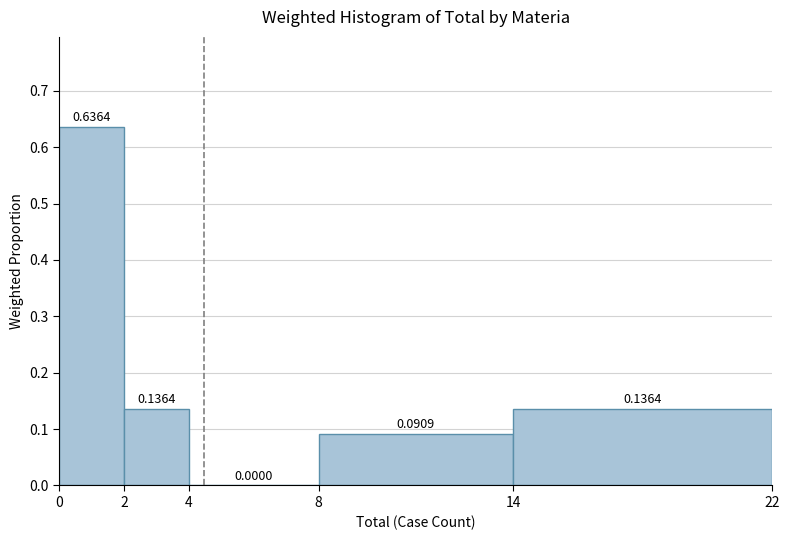

Over which range of the x-axis is the bar tallest?

0 to 2